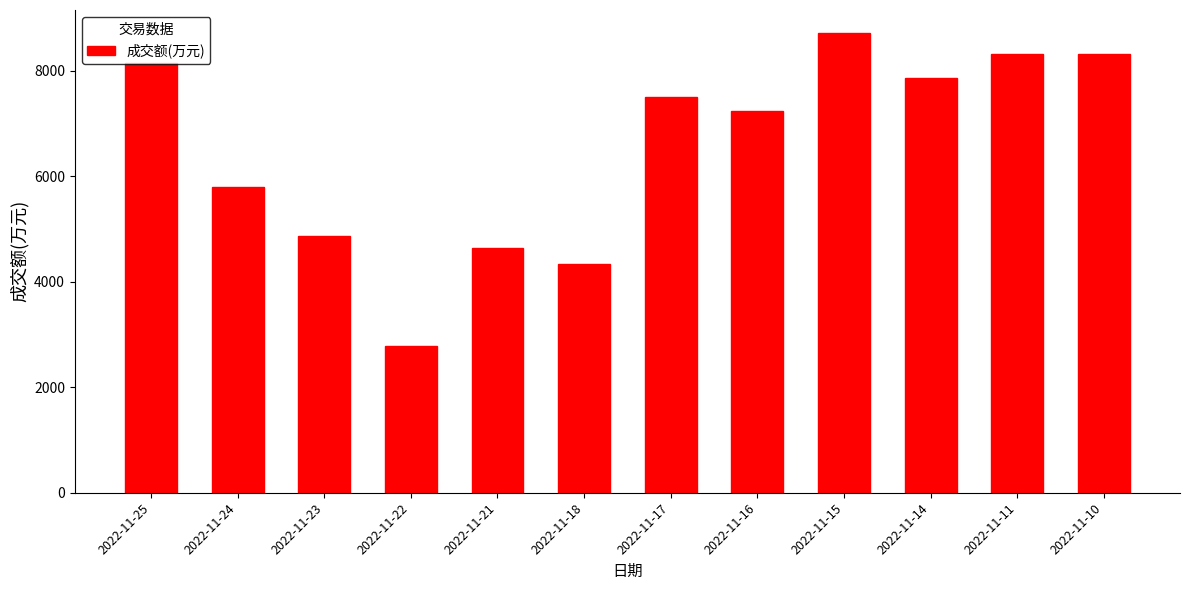

Approximately how many times larger is the value at 2022-11-14 compared to 2022-11-16?

1.1